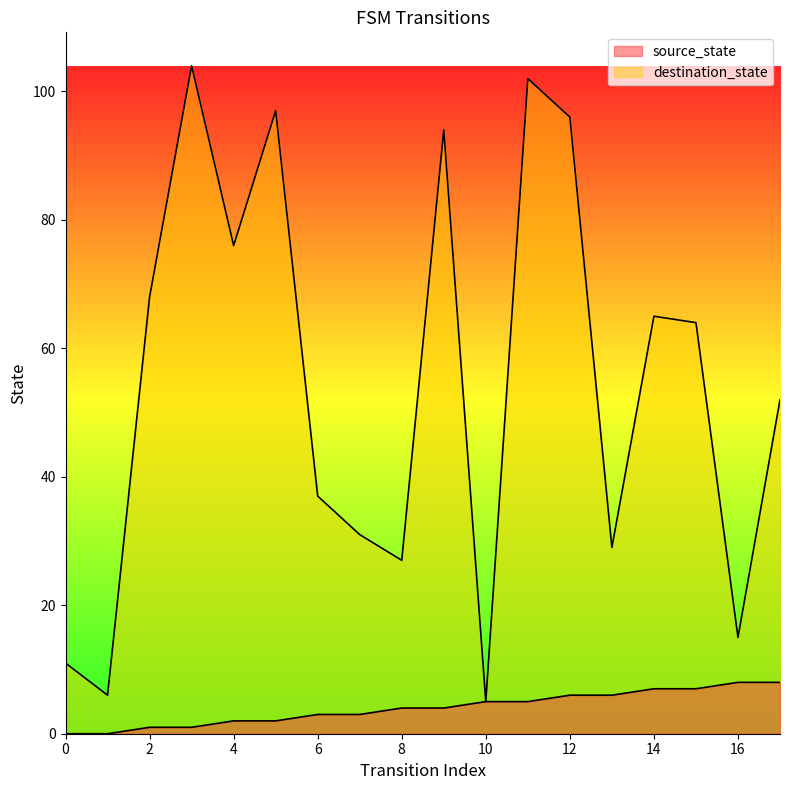

What is the sum of all destination_state values?

979